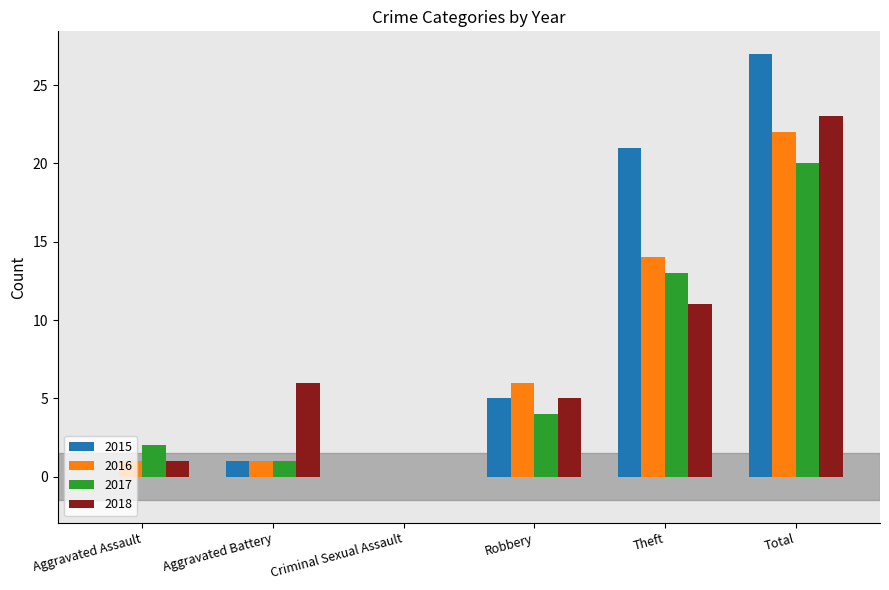

Which series has the widest spread of values?

2015